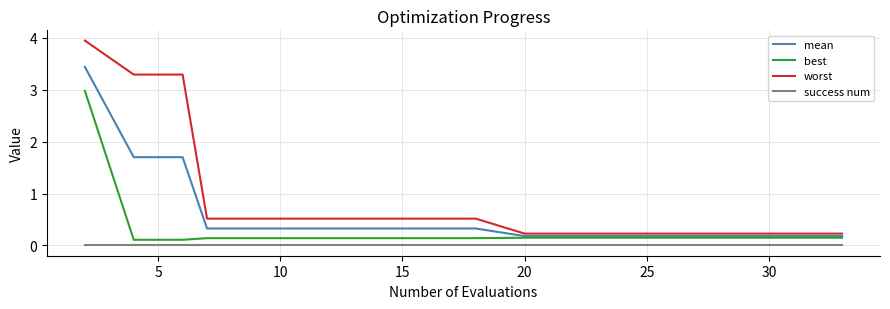

List the series in order of their peak value, lowest first.

success num, best, mean, worst